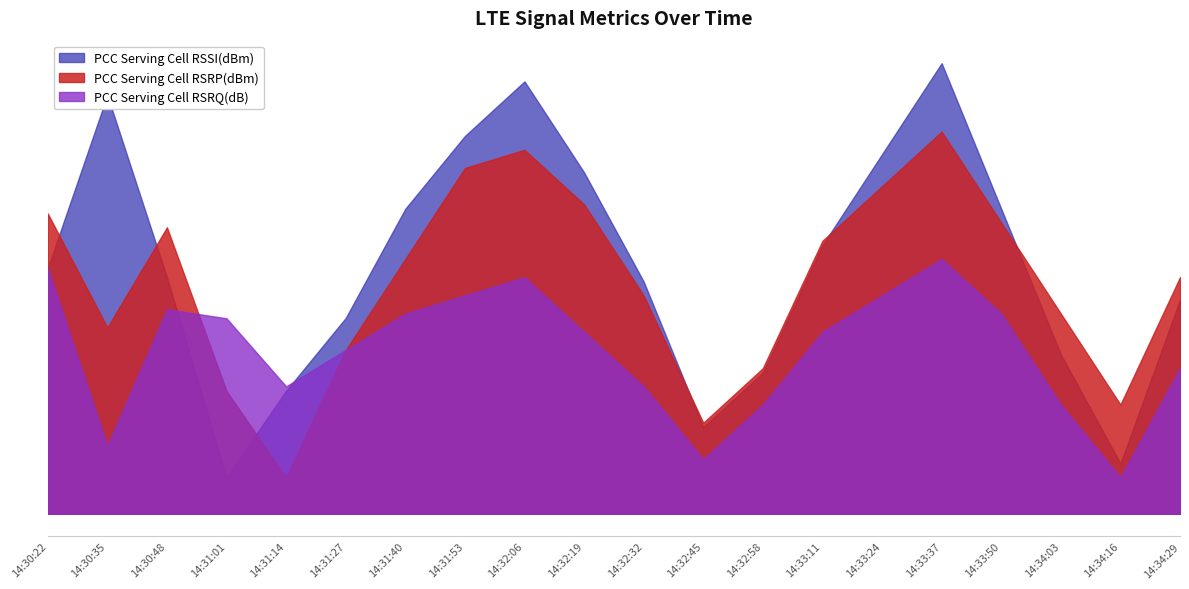

At which label is PCC Serving Cell RSRP(dBm) closest to 5?

14:30:35